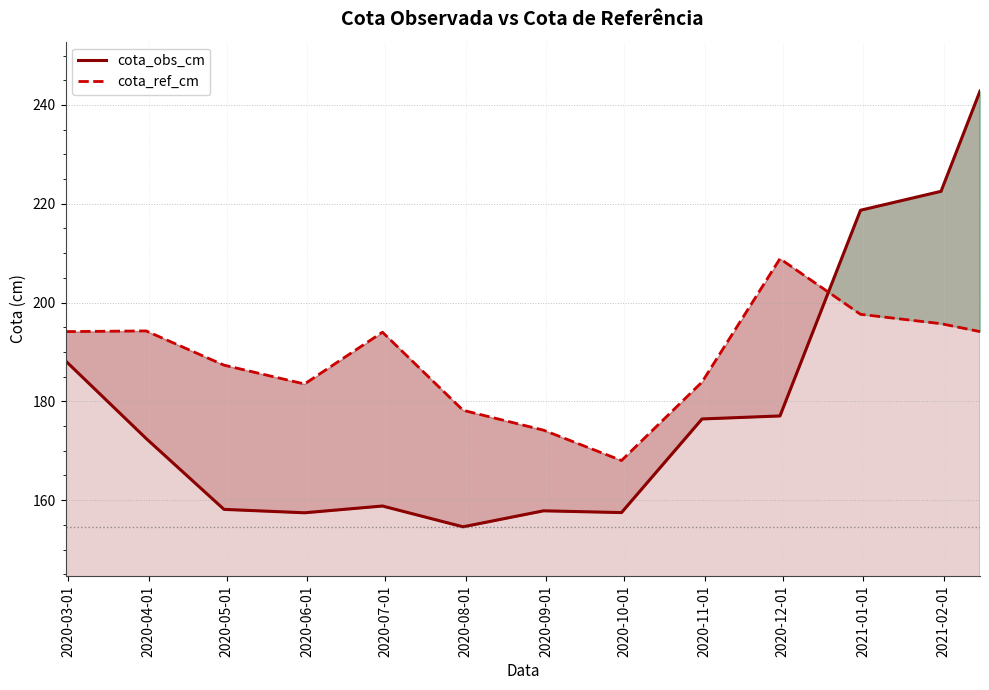

At how many categories does at least one series exceed 176?

11